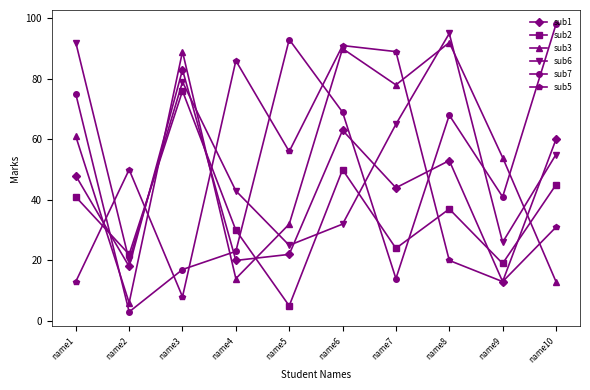

True or false: sub7 and sub2 intersect in this chart.

True